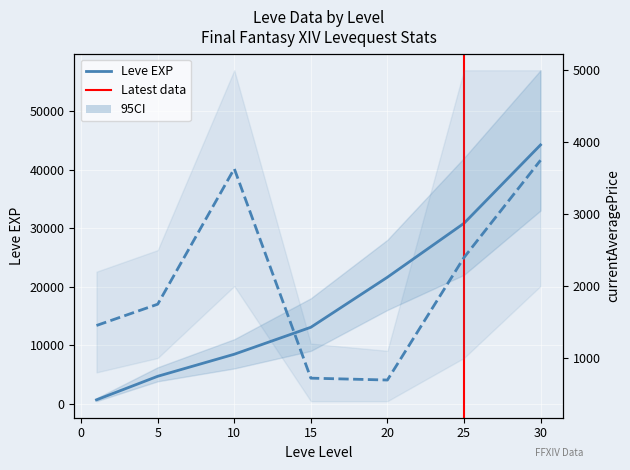

How many data points in Leve EXP are above 13040?

3